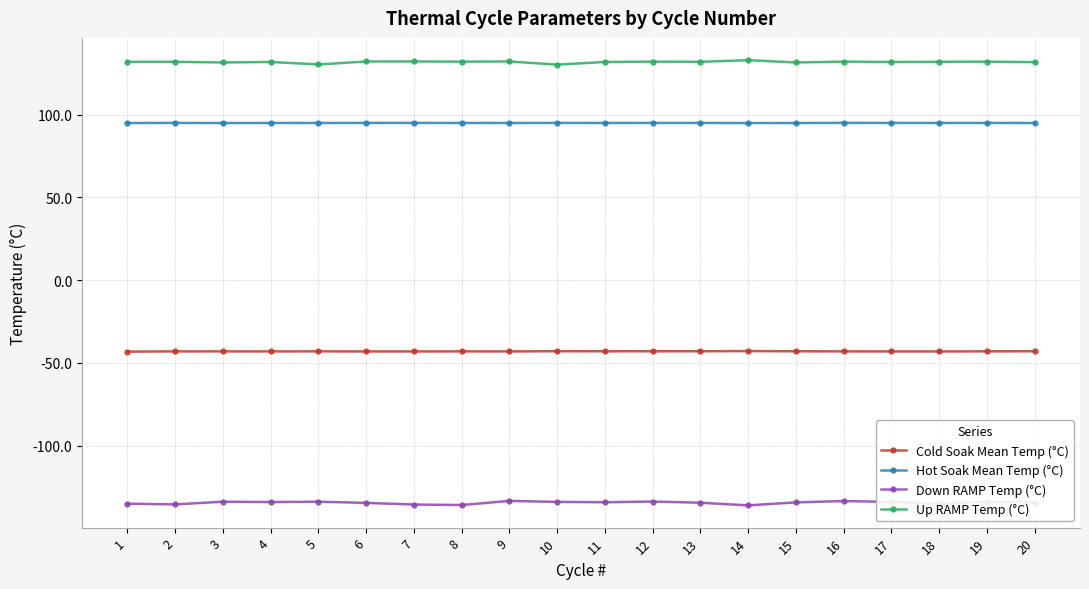

What is the lowest value of the Down RAMP Temp (°C) series?

-136.1